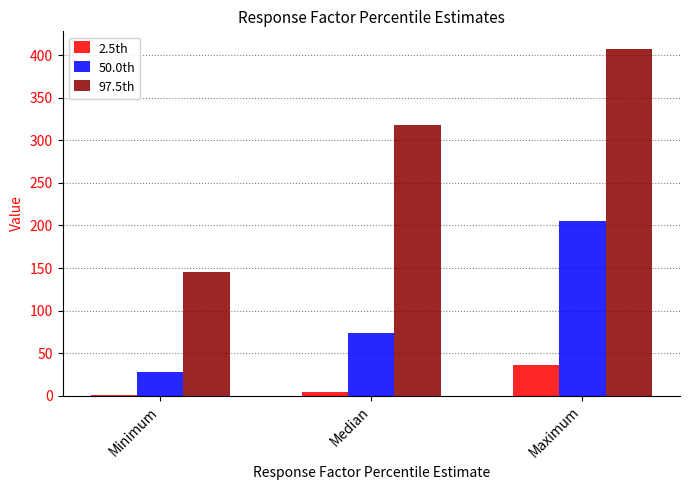

What is the approximate value of 2.5th at Median?

3.8